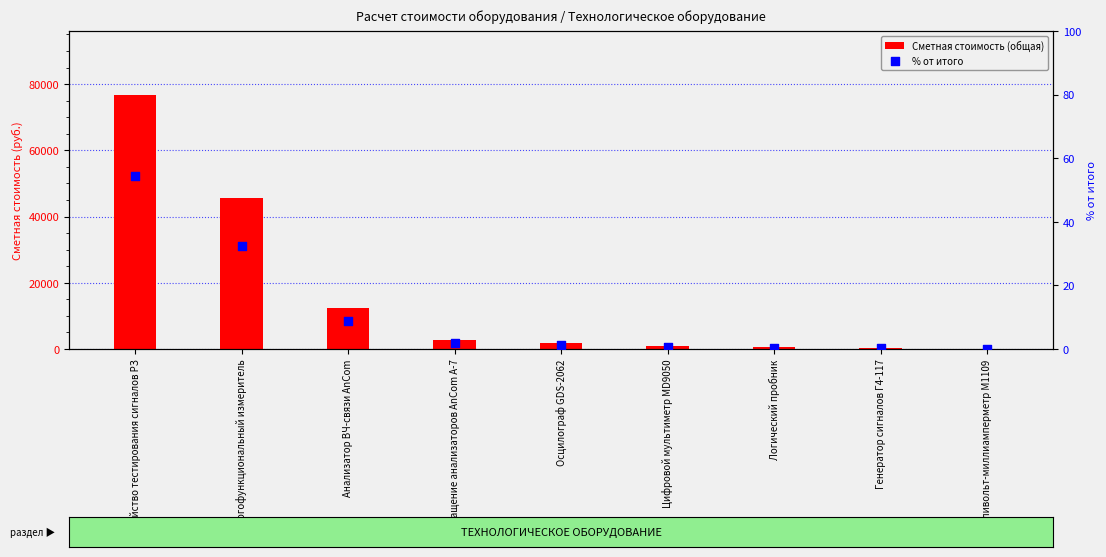

What is the total value across all series at Анализатор ВЧ-связи AnCom?

12361.9